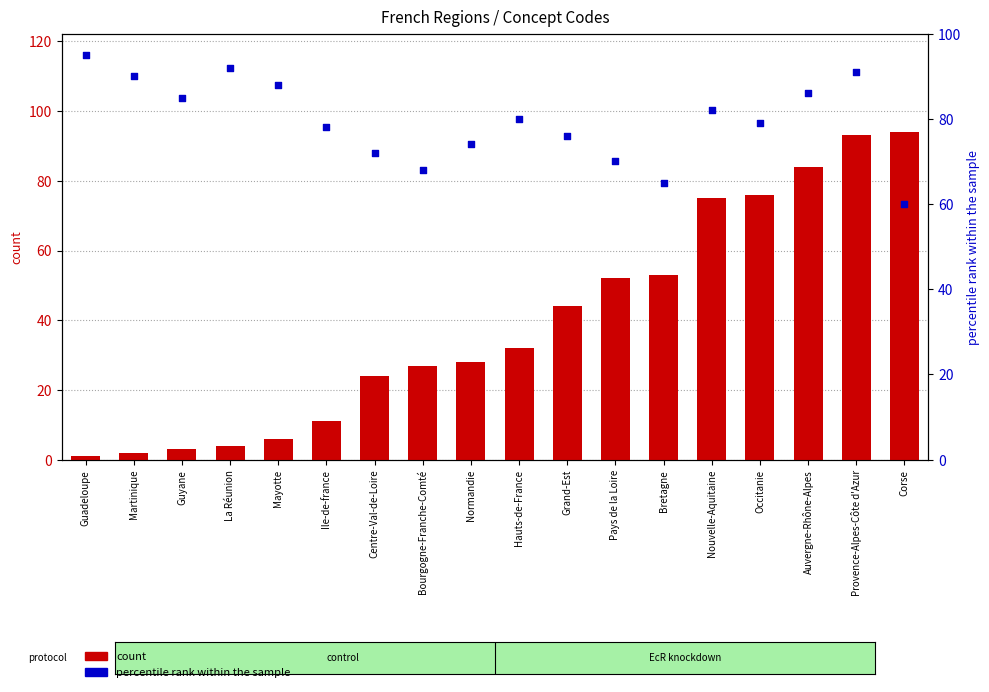

At which category is the sum across all series the highest?

Provence-Alpes-Côte d'Azur